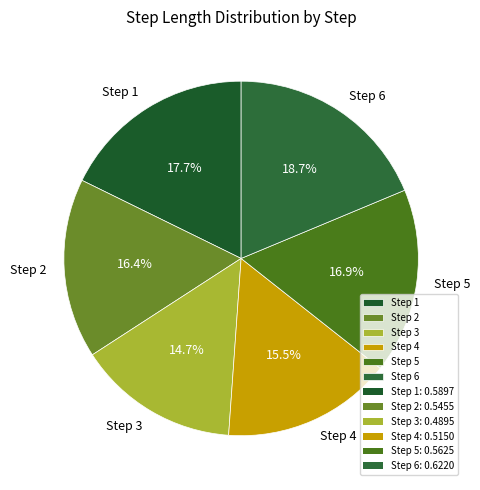

How much of the chart is everything except Step 4?

84.5%